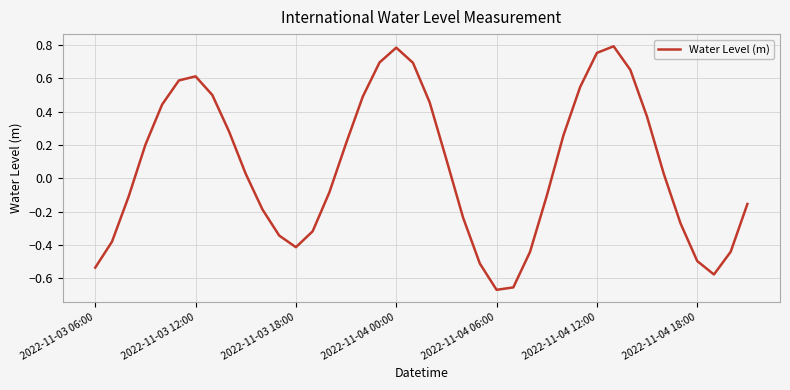

Is this an area chart (filled region under the line)?

No